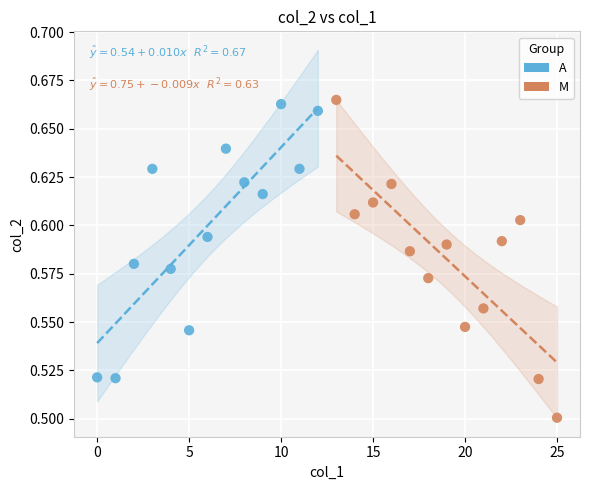

Which series has the largest Y range (max minus min)?

M